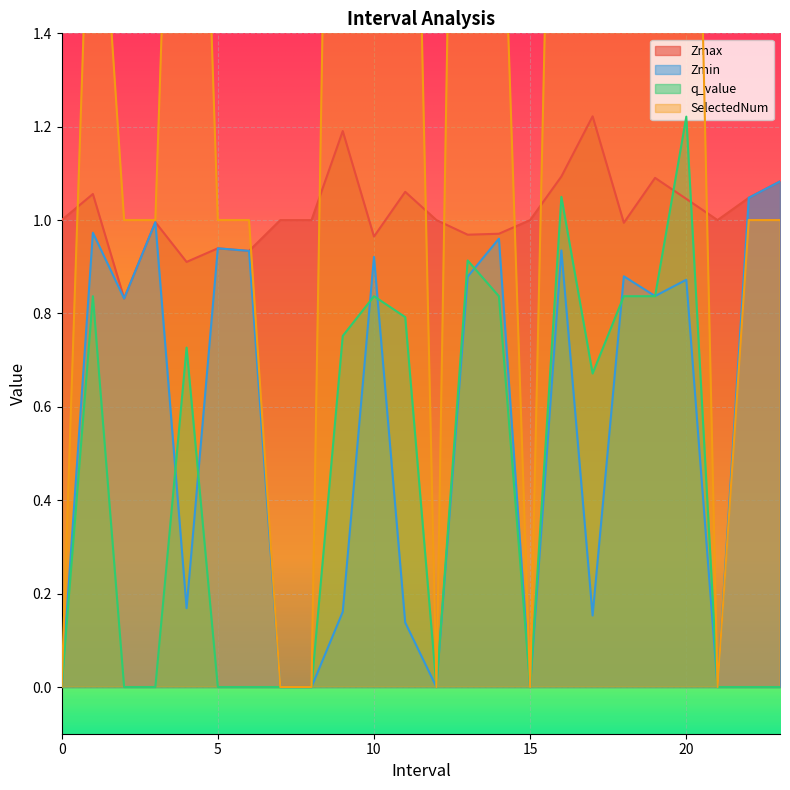

Rank the series at 14.0 from lowest to highest value.

q_value, Zmin, Zmax, SelectedNum